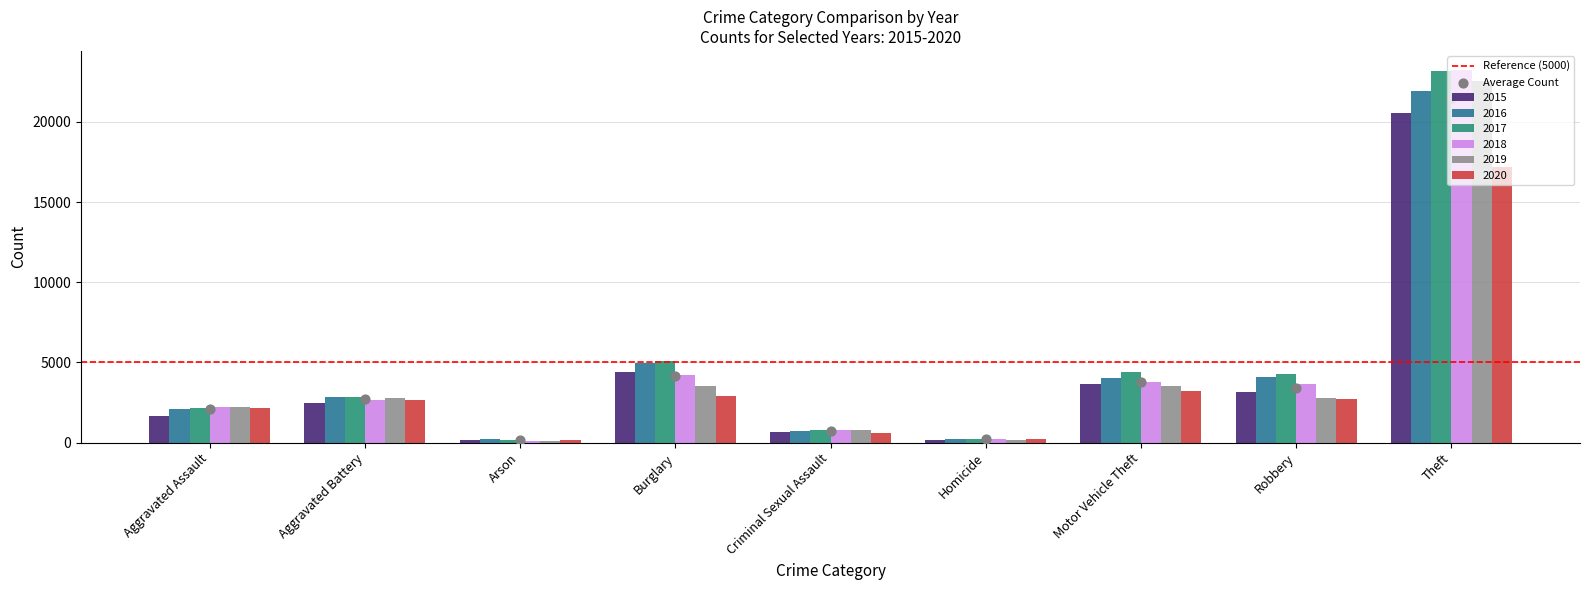

Which series has the widest spread of Y values?

2018